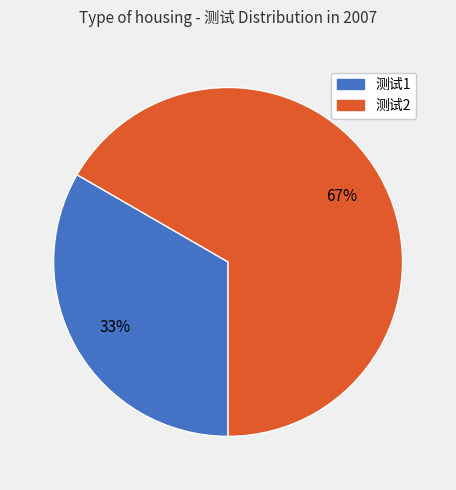

Do 测试1 and 测试2 together represent more than half of the pie?

Yes